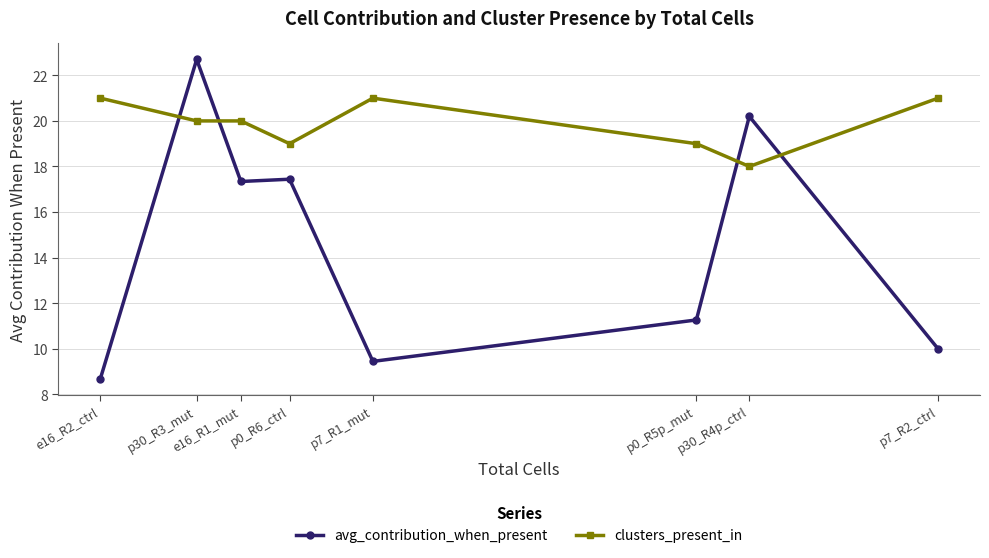

Count the number of categories in the chart.

8